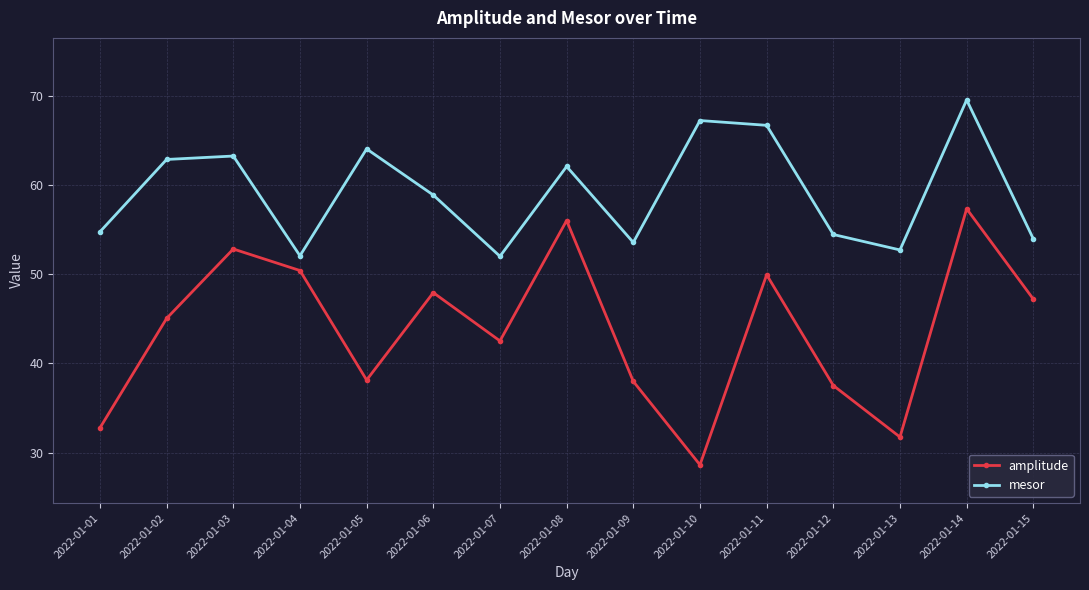

How many data points does each series have?

15